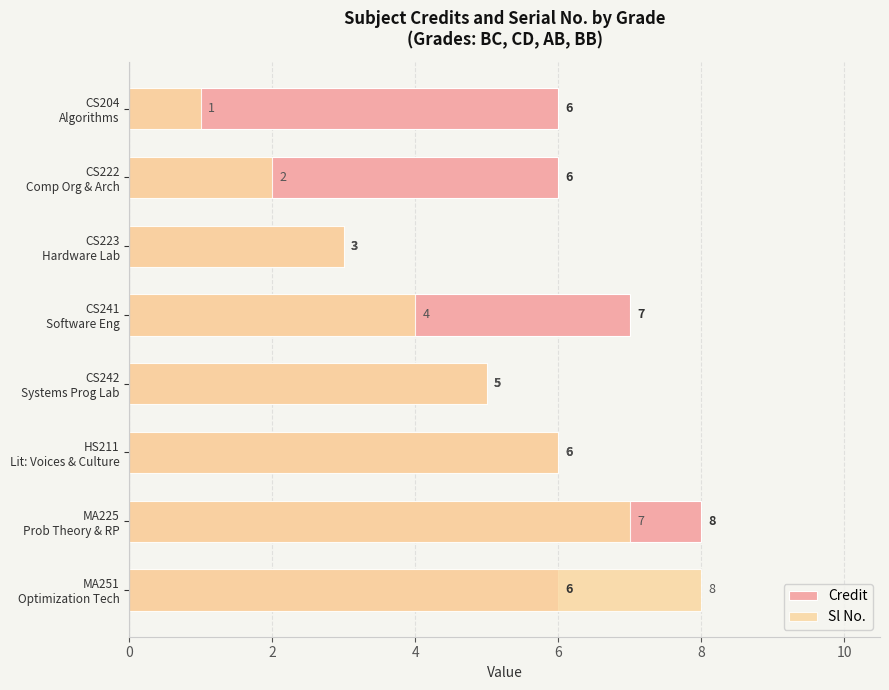

List the series in order of their peak value, lowest first.

Credit, Sl No.